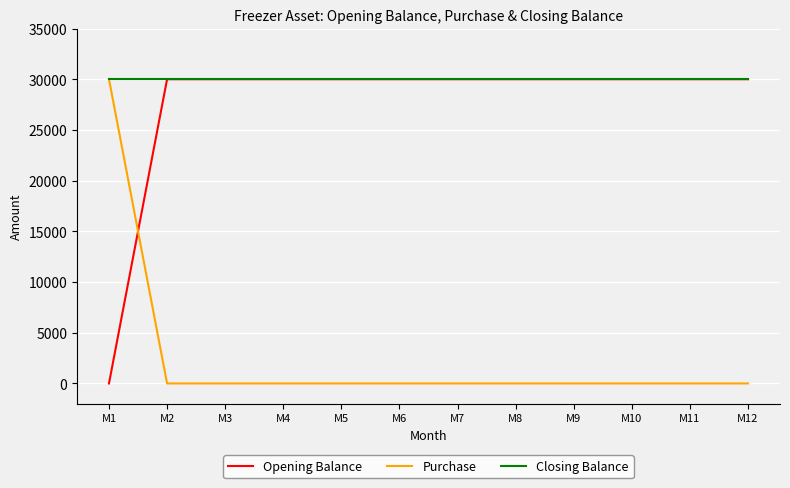

The value of Purchase at M2 is -20772. True or false?

False